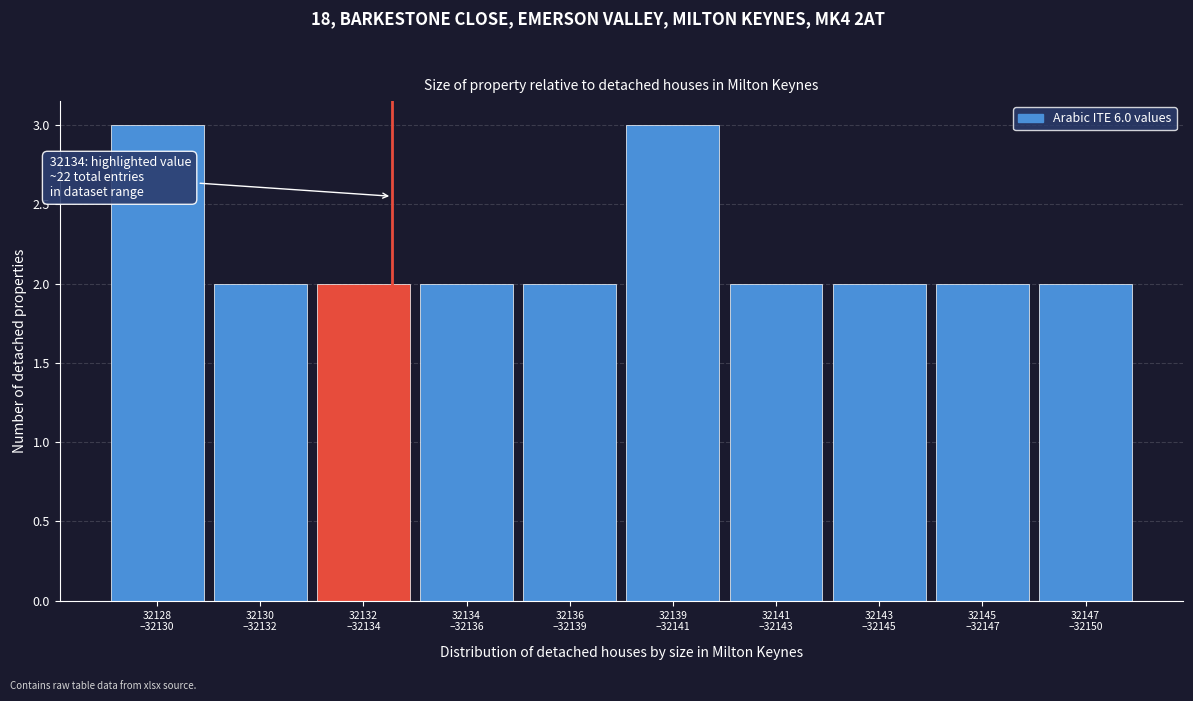

Reading right to left, transcribe all the data shown in this chart.

2	2	2	2	3	2	2	2	2	3